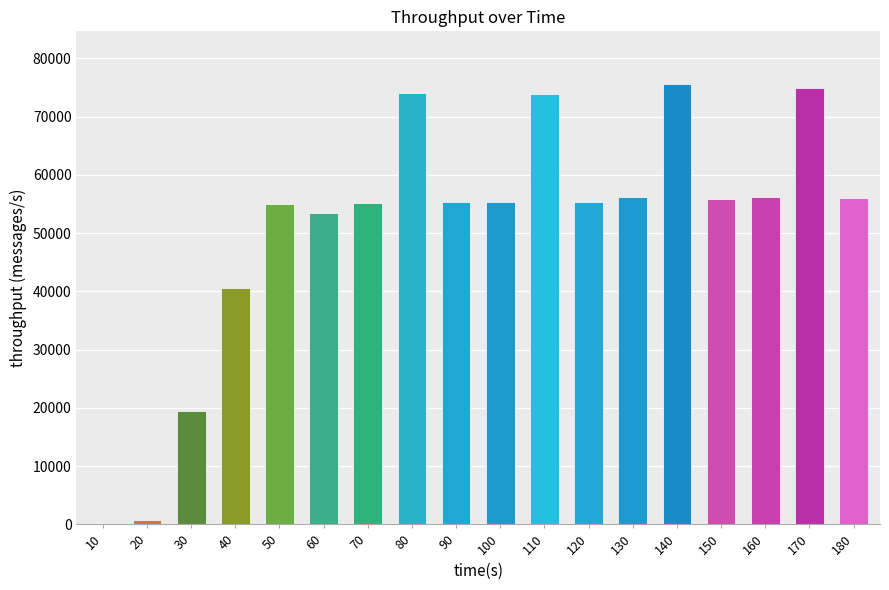

How many distinct data groups are displayed?

1